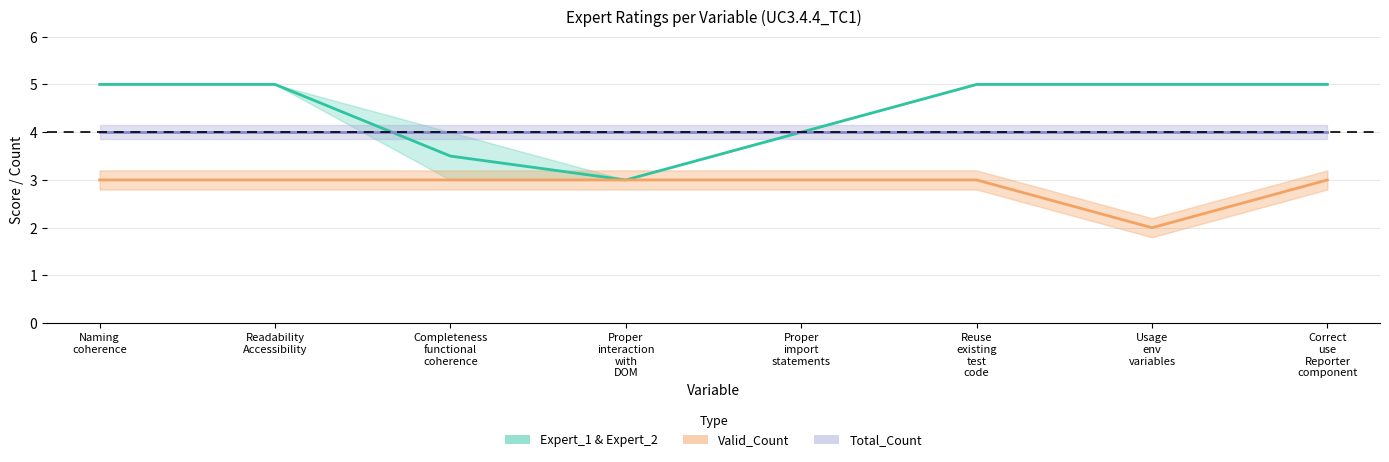

Is it true that Total_Count equals 4.0 at Usage
env
variables?

True